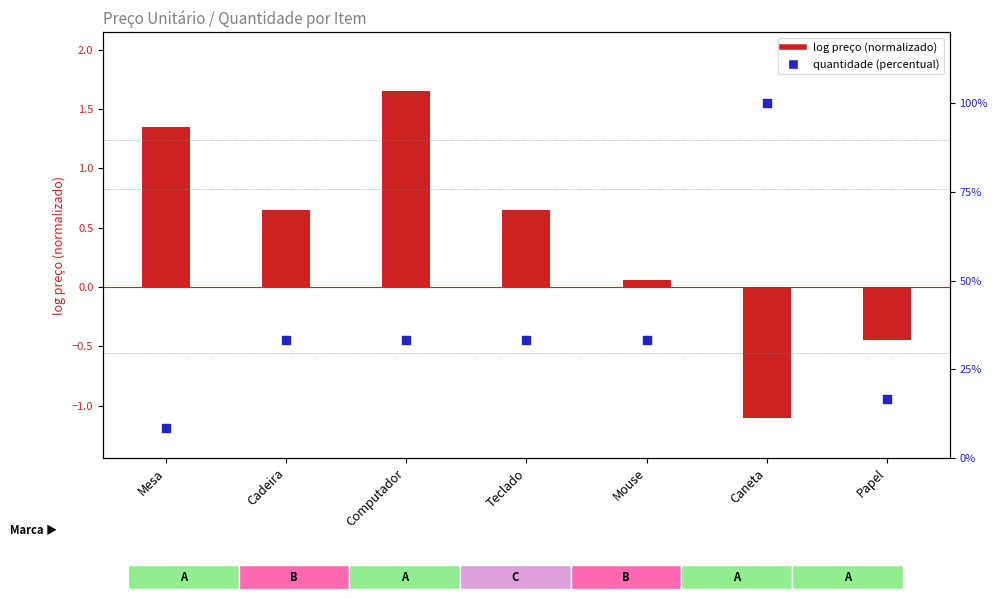

Is the value of quantidade (percentual) at Mouse greater than the value of log preço (normalizado) at Papel?

Yes